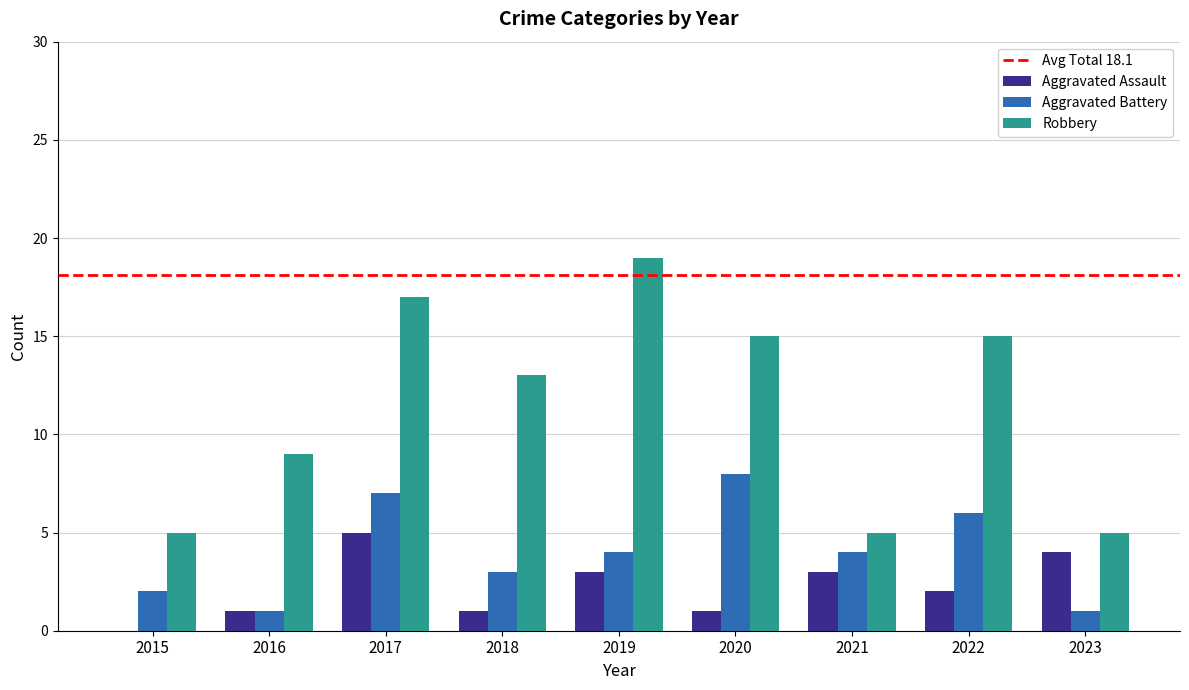

Where does the Aggravated Battery series first go above 4?

2017